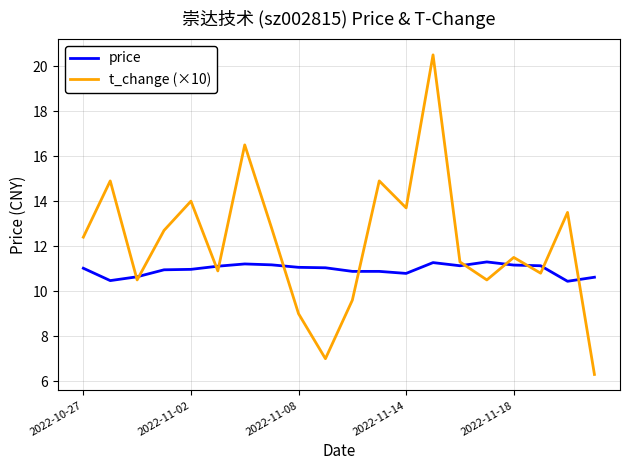

What is the difference between the second highest and second lowest values in the price series?

0.8